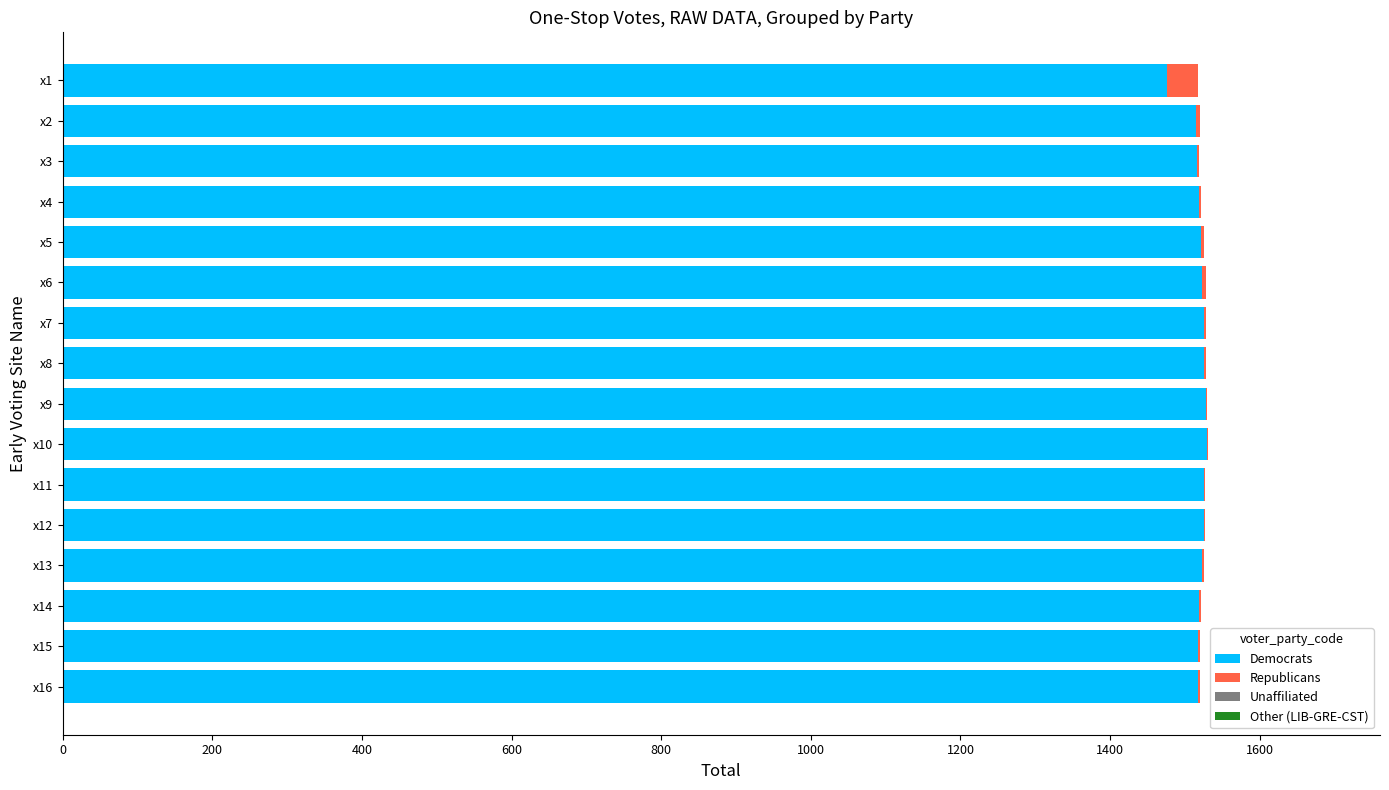

The value of Democrats at x1 is 308. True or false?

False